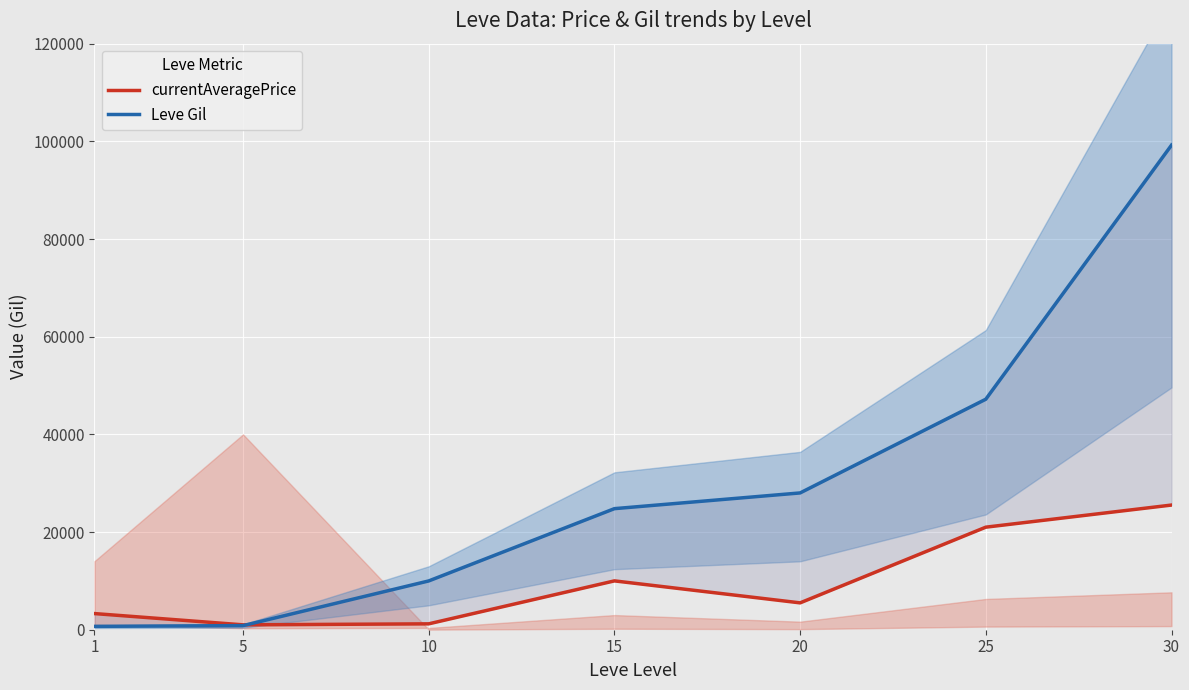

At how many categories does at least one series exceed 70815?

1